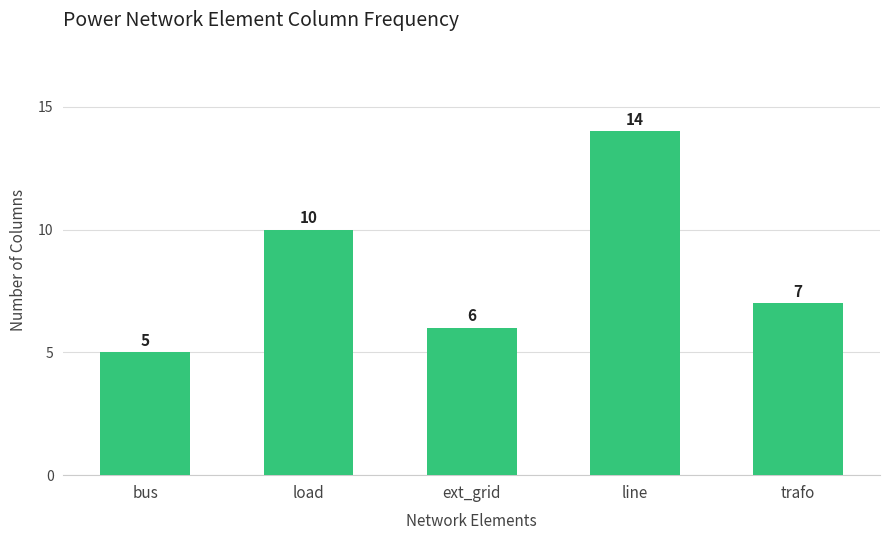

The chart shows a value of 5 at bus. True or false?

True